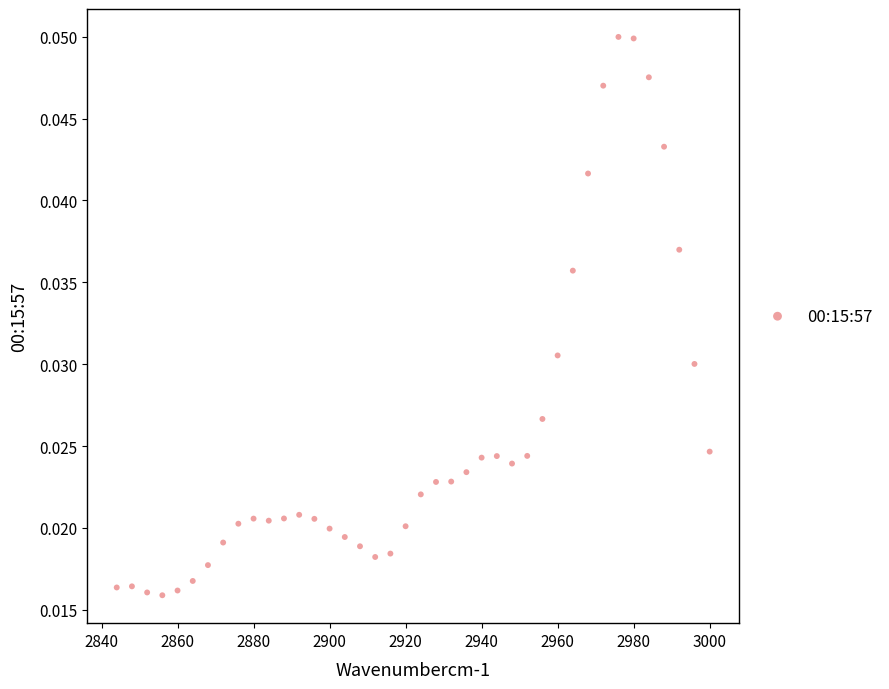

What is the range of X values (max minus min)?

156.0